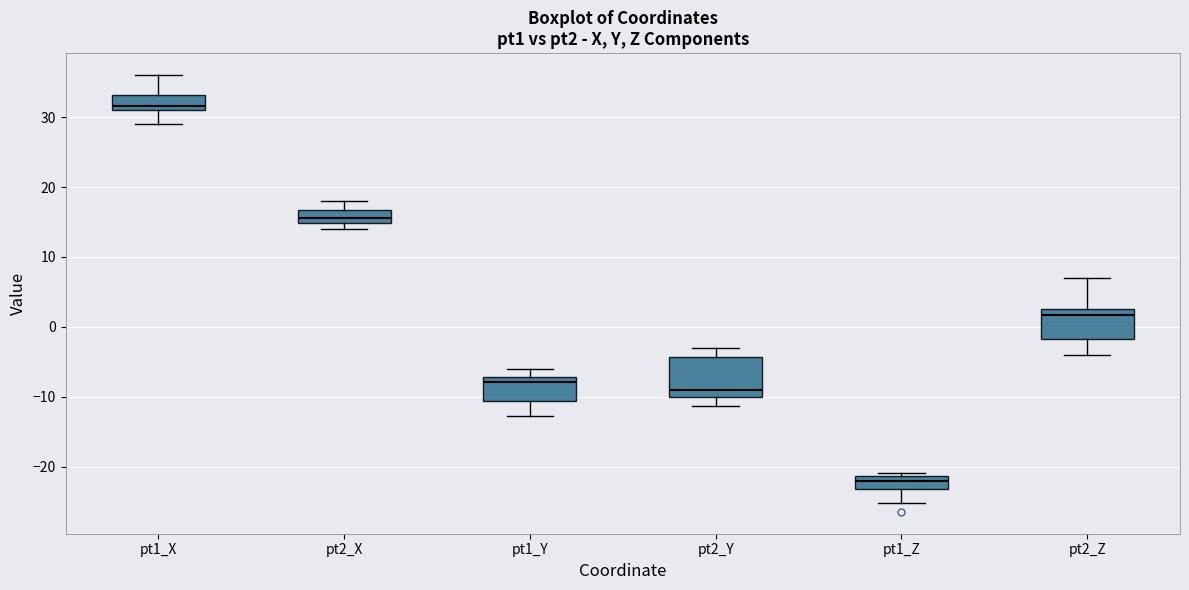

Reading left to right, read every box against the y-axis: the position of its median line, the range the box covers, and the ends of its whiskers. The values are not printed on the chart, so give them approximately, as read against the axis.

pt1_X: median 32, box 31 to 33, whiskers 29 to 36
pt2_X: median 16, box 15 to 17, whiskers 14 to 18
pt1_Y: median -8, box -11 to -7, whiskers -13 to -6
pt2_Y: median -9, box -10 to -4, whiskers -11 to -3
pt1_Z: median -22, box -23 to -21, whiskers -25 to -21 (just above the box's upper edge)
pt2_Z: median 2, box -2 to 3, whiskers -4 to 7